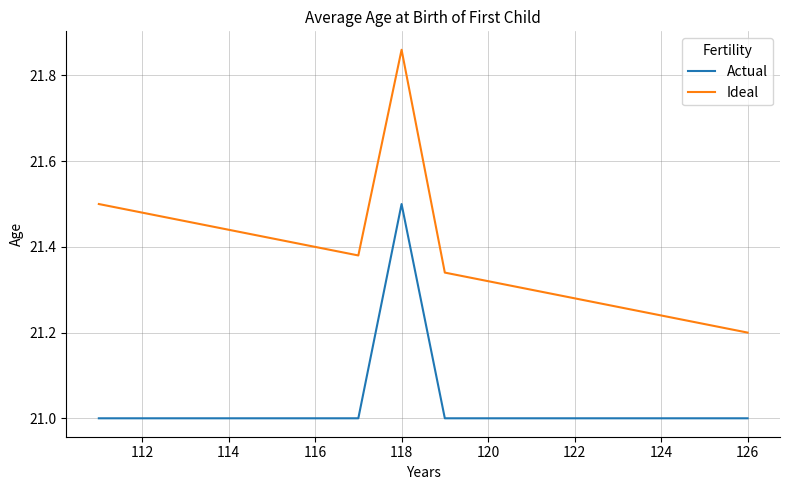

What is the smallest value displayed?

21.0